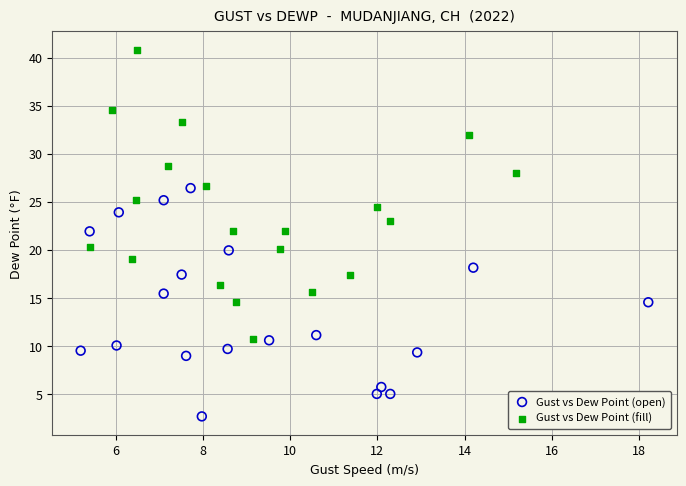

Which series reaches the maximum Y coordinate?

Gust vs Dew Point (fill)